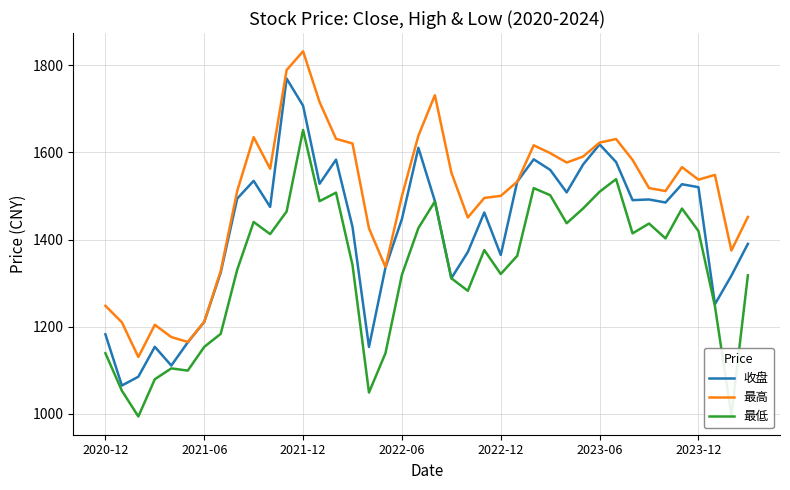

True or false: 最高 and 最低 cross at least once.

False